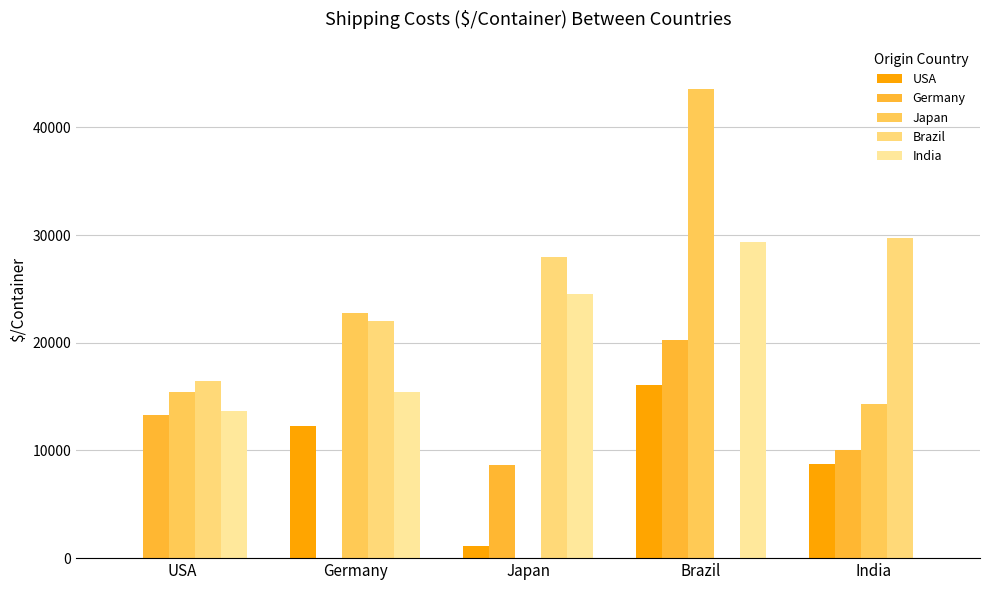

Reading right to left, transcribe all the data shown in this chart.

USA: 8778	16100	1100	12250	0
Germany: 10073	20244	8617	0	13335
Japan: 14350	43610	0	22750	15400
Brazil: 29750	0	28000	22050	16450
India: 0	29400	24500	15400	13650